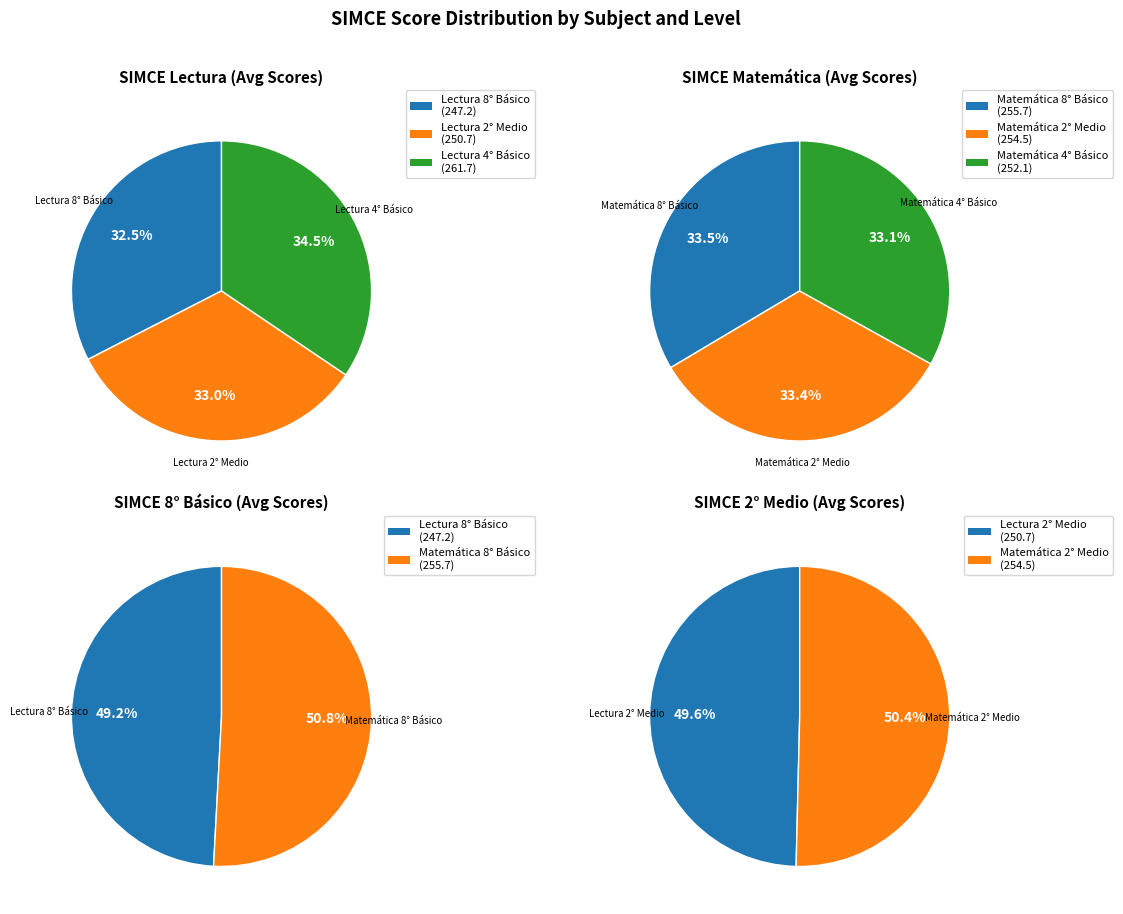

Which series has the widest spread of values?

Simce Lectura 8° Basico